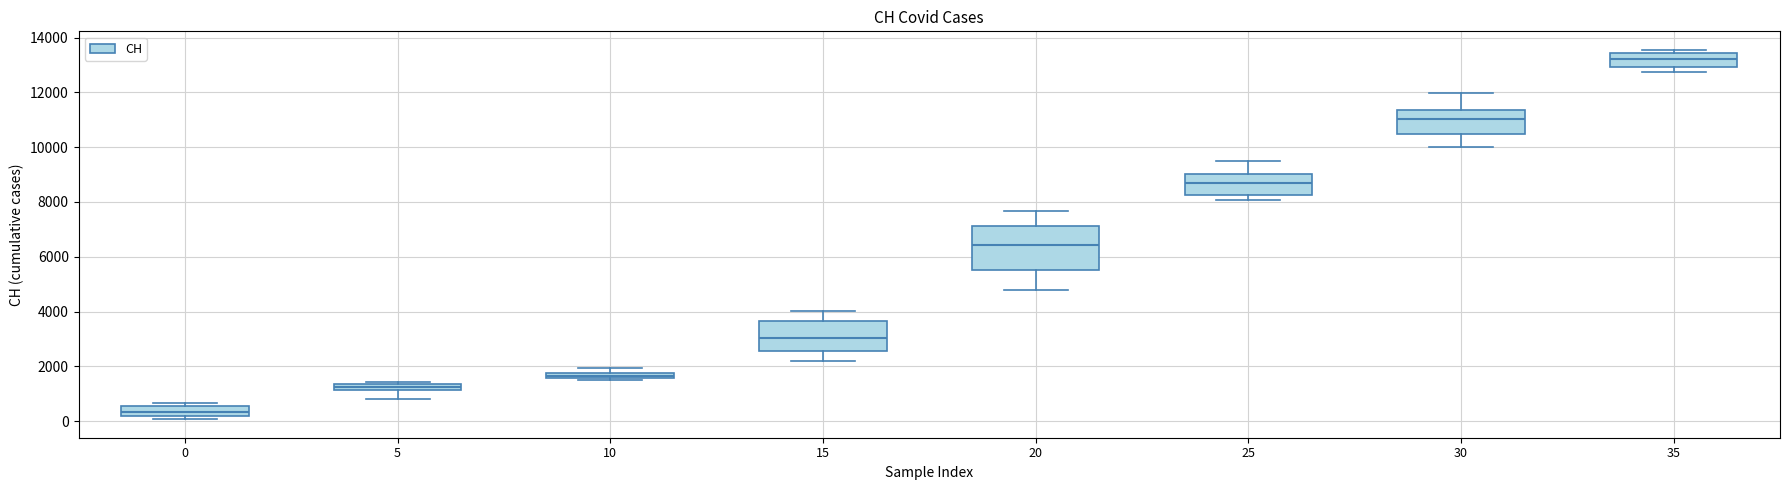

Comparing the boxes themselves (not the whiskers), which one is the tallest?

20